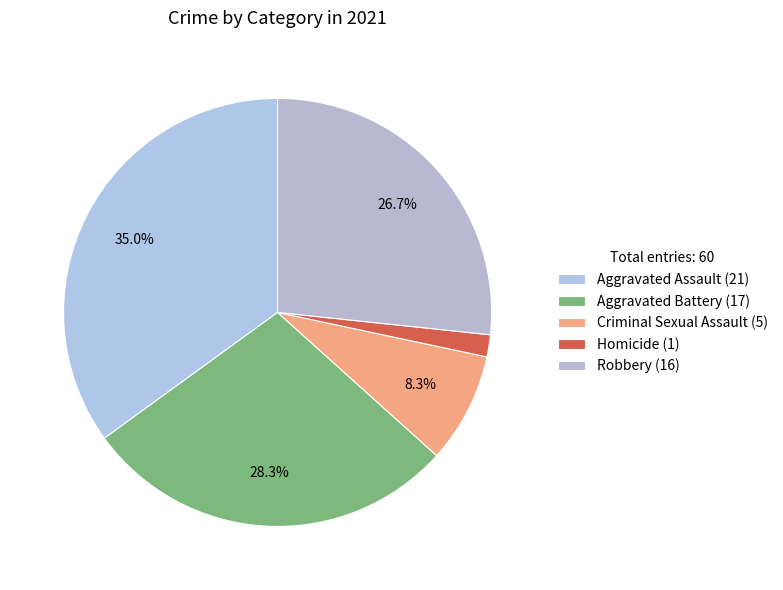

The Robbery slice represents 39% of the pie. True or false?

False